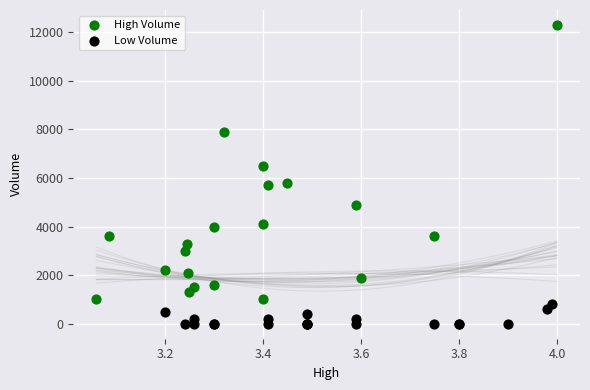

Which series reaches the maximum Y coordinate?

High Volume